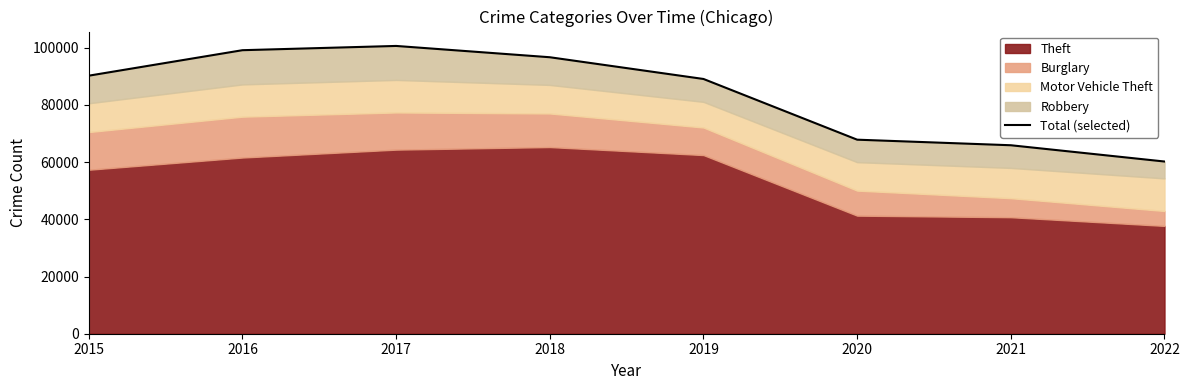

What is the approximate value at 2020, to the nearest 50?

67850